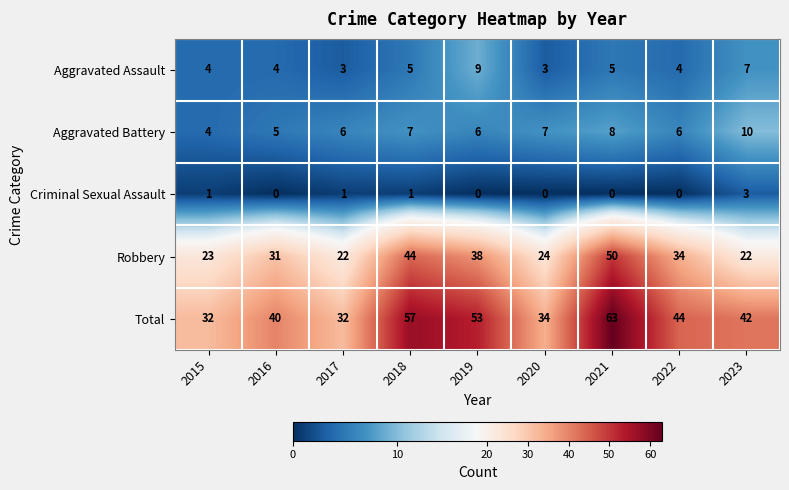

How many Aggravated Battery values are between 6 and 7?

5